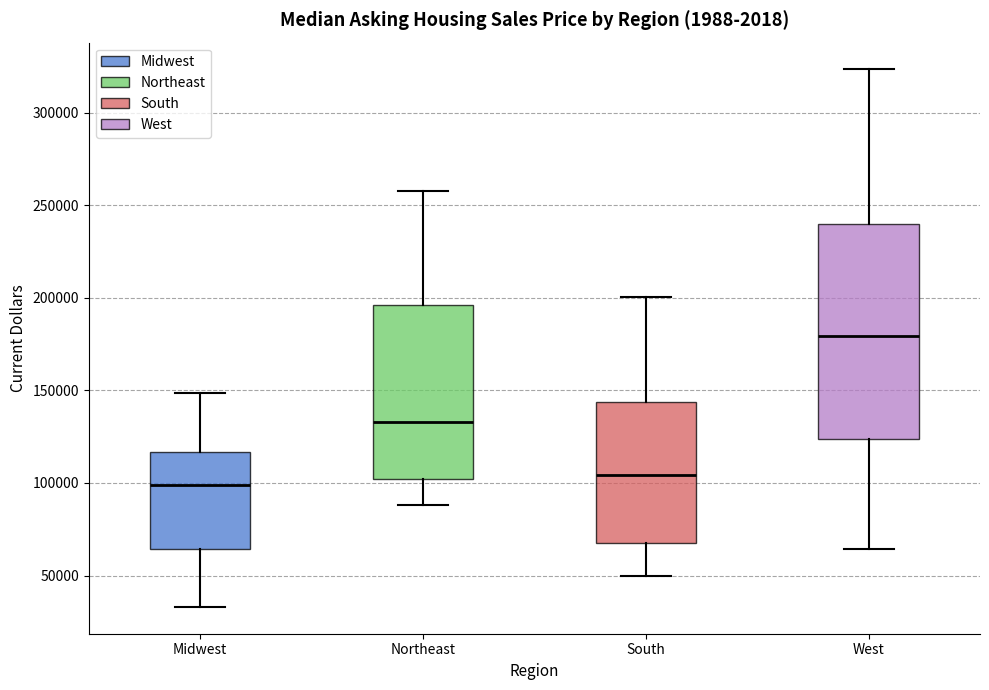

Where does the lower whisker of the box for Midwest end on the y-axis? The values are not printed on the chart, so give them approximately, as read against the axis.

35000